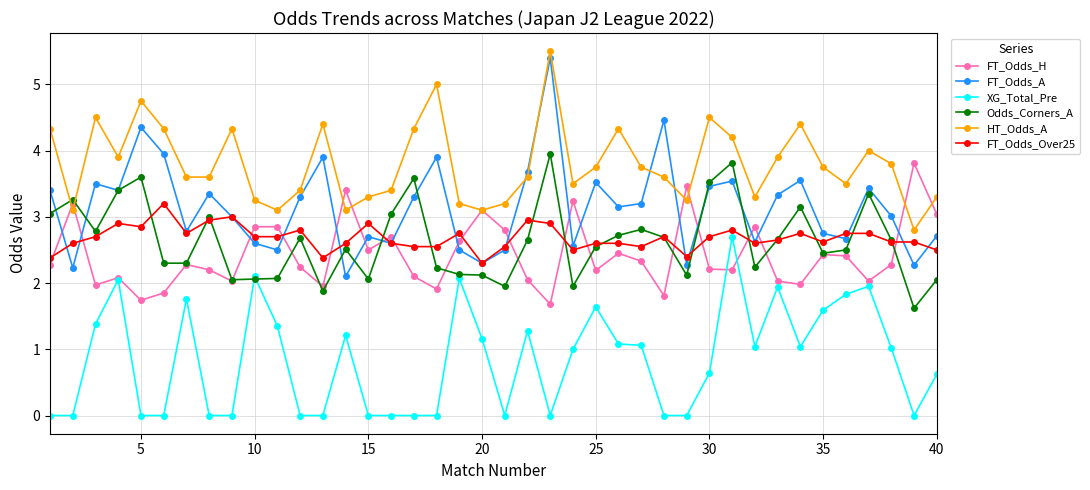

What is the difference between the second highest and minimum values in the FT_Odds_Over25 series?

0.7